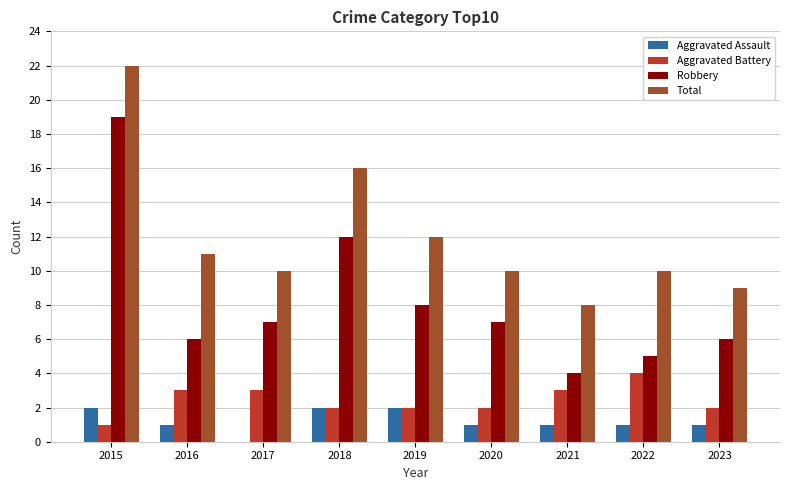

What is the average value of the Robbery series?

8